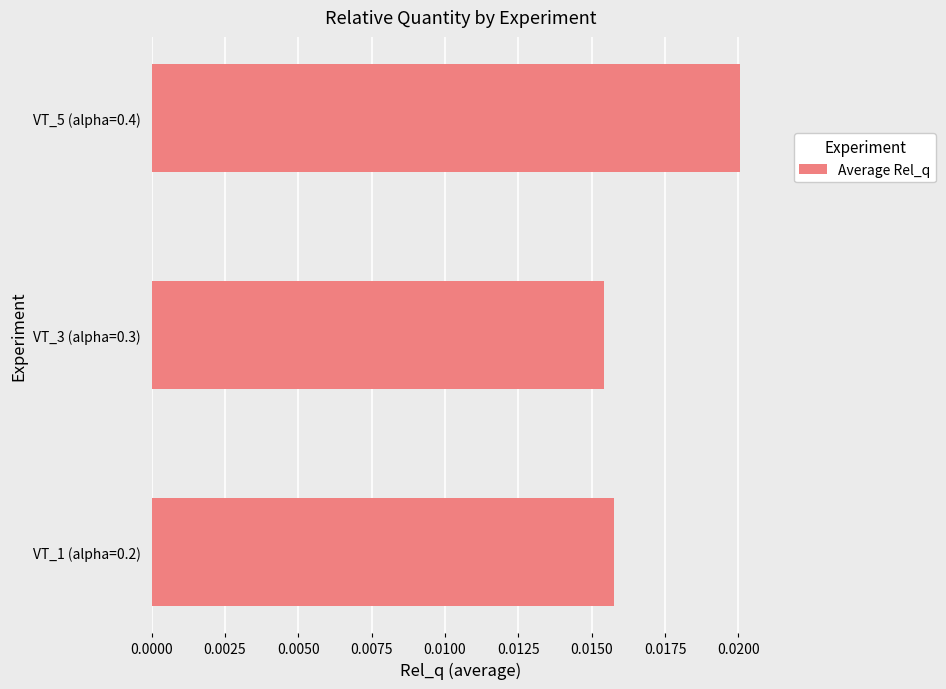

Count the values in the range 0 to 1.

3